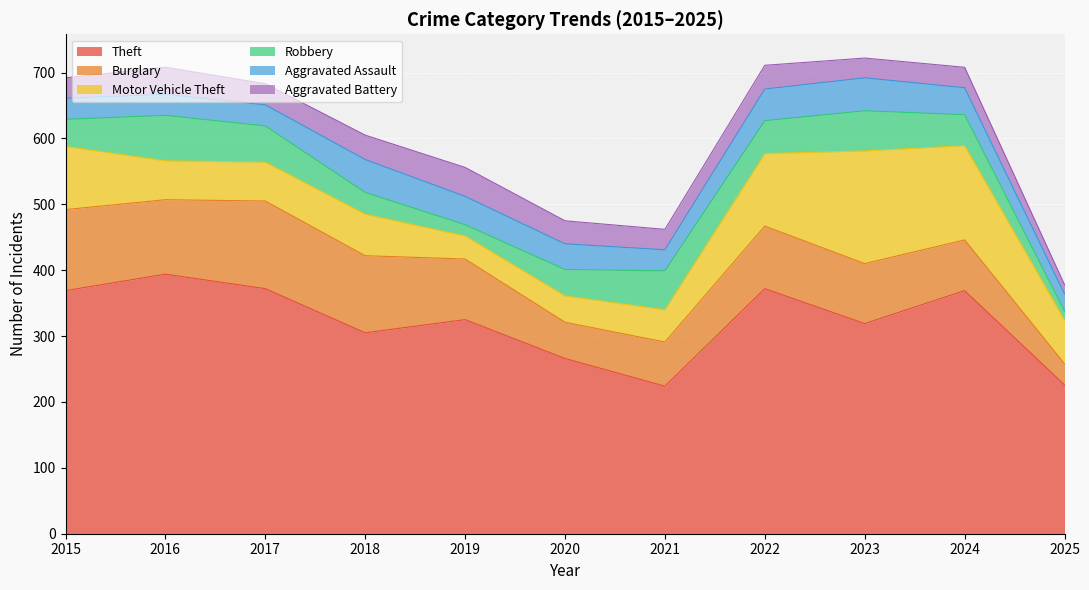

Where do Motor Vehicle Theft and Aggravated Assault first cross each other?

2018 and 2019